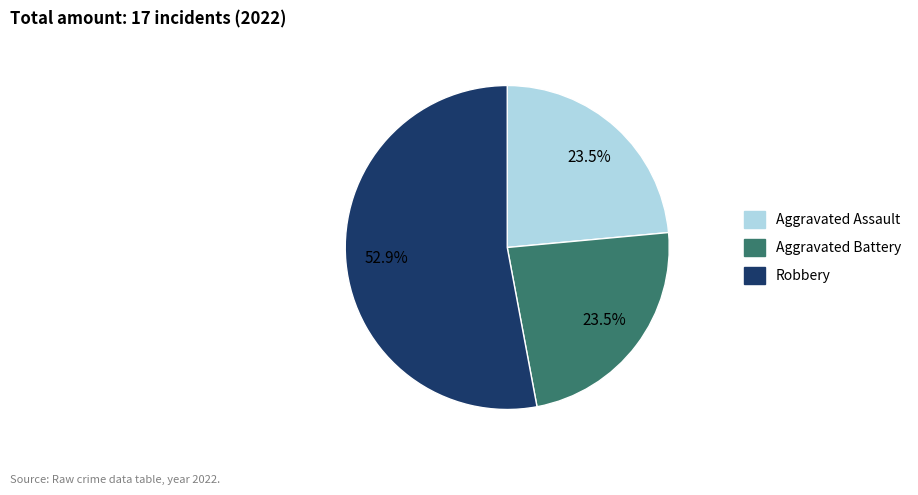

How much of the chart is everything except Aggravated Battery?

76.5%